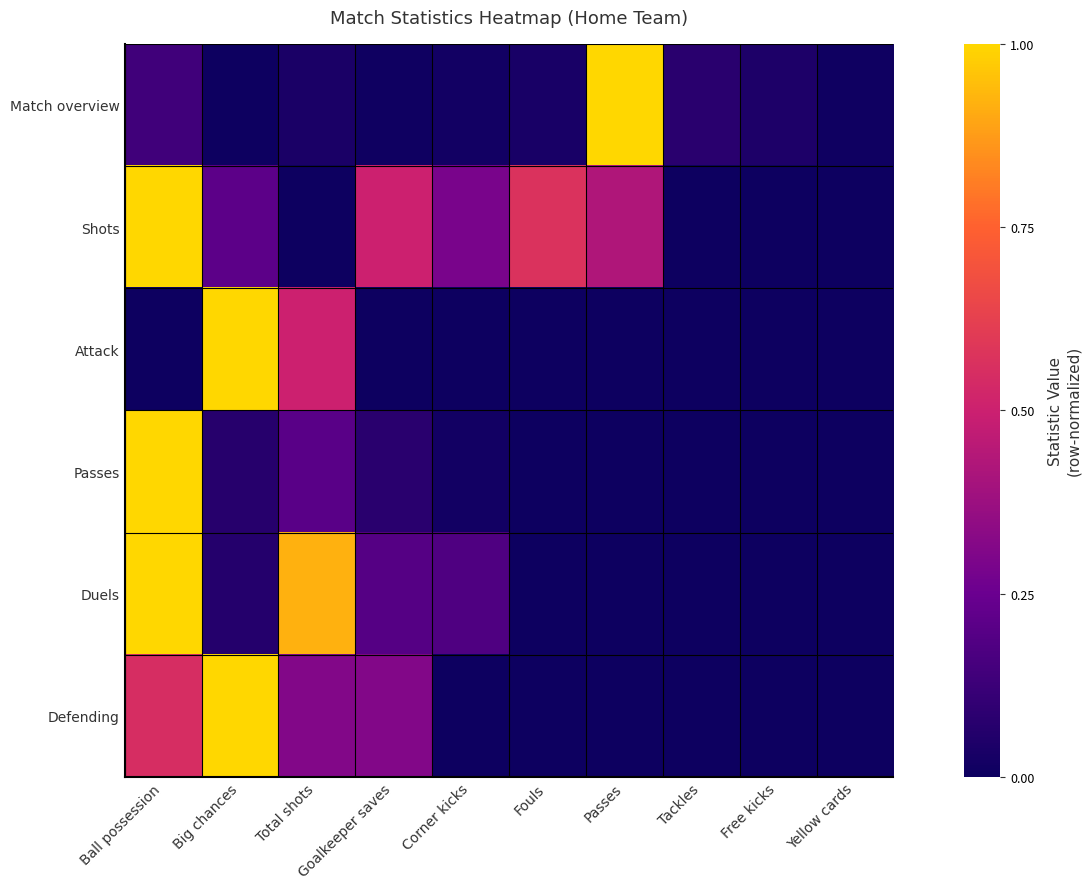

List the series in order of their peak value, highest first.

Match overview, Shots, Attack, Passes, Duels, Defending